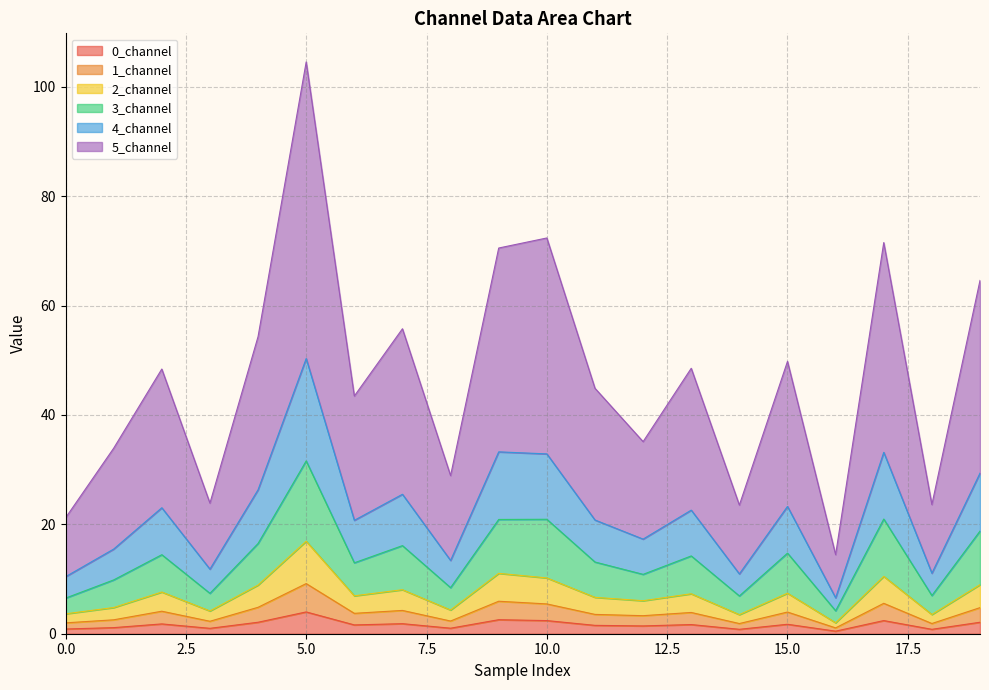

In 4_channel, how many points are higher than both neighbors (excluding endpoints)?

7